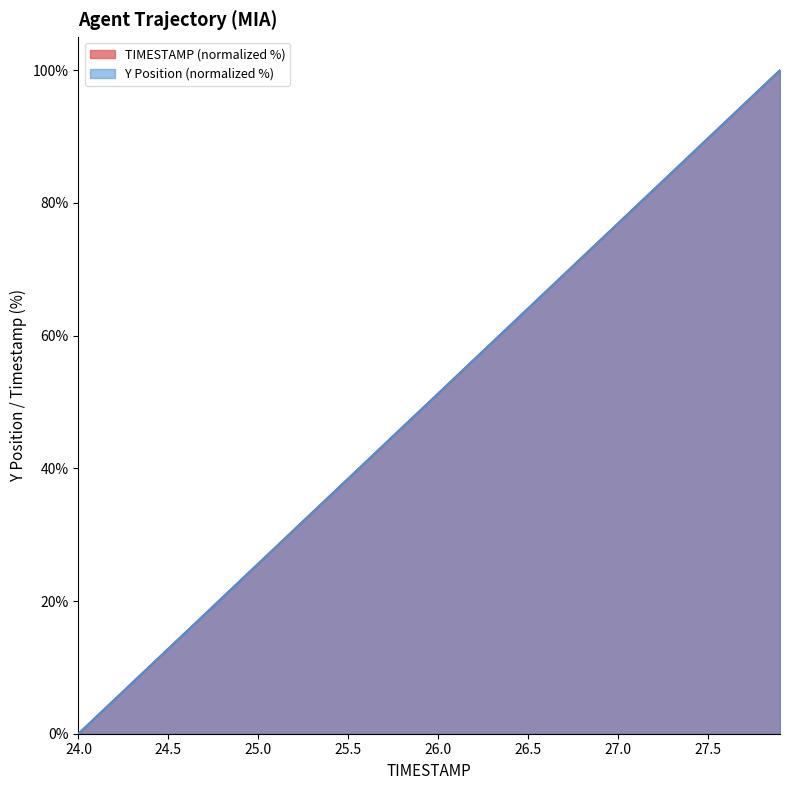

What is the value of the Y point at the 20th from the left?

48.7